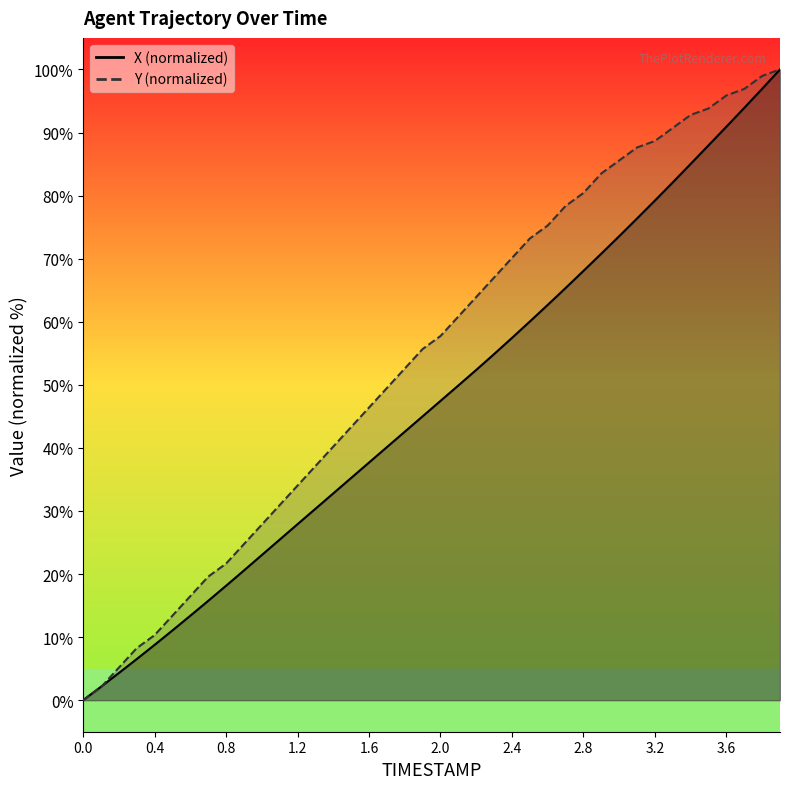

Which series has the largest total across all categories?

Y